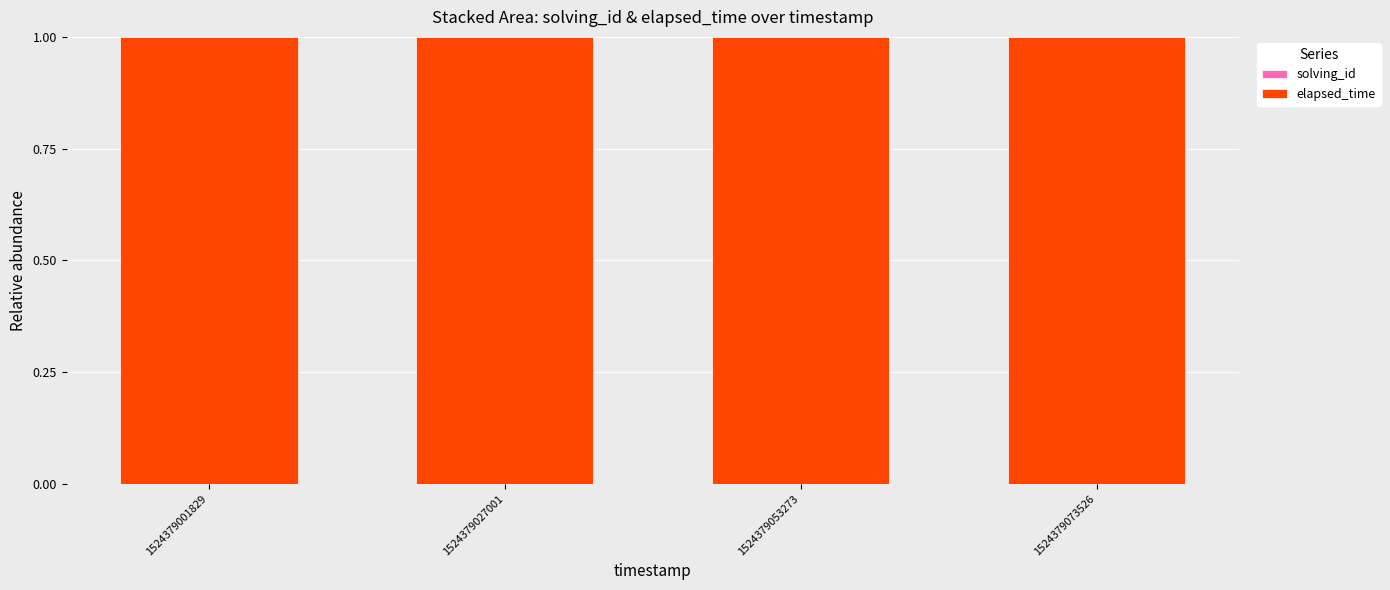

Does the chart contain stacked bars?

Yes